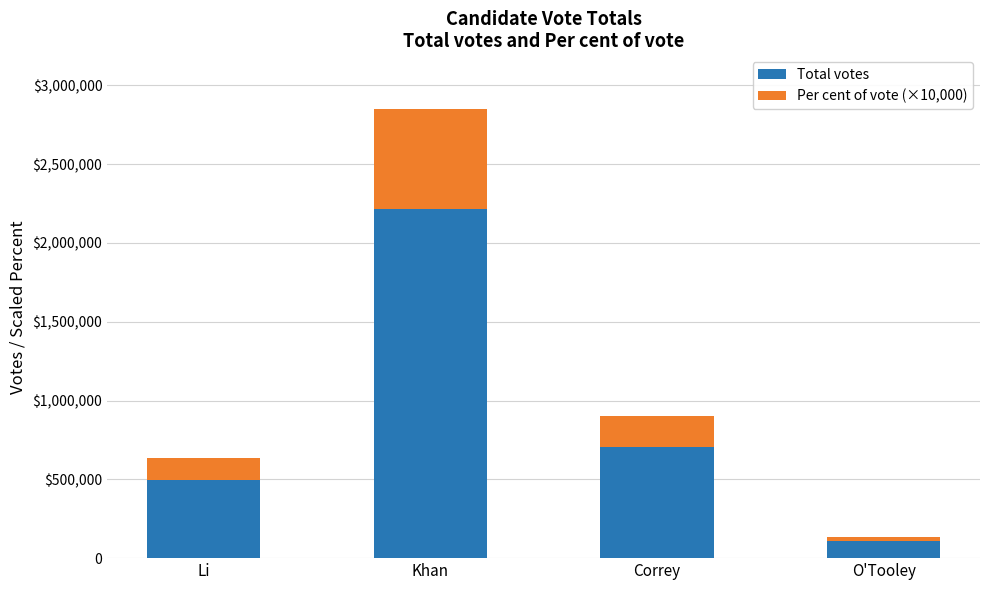

Between Khan and Correy, which series saw the biggest shift?

Total votes